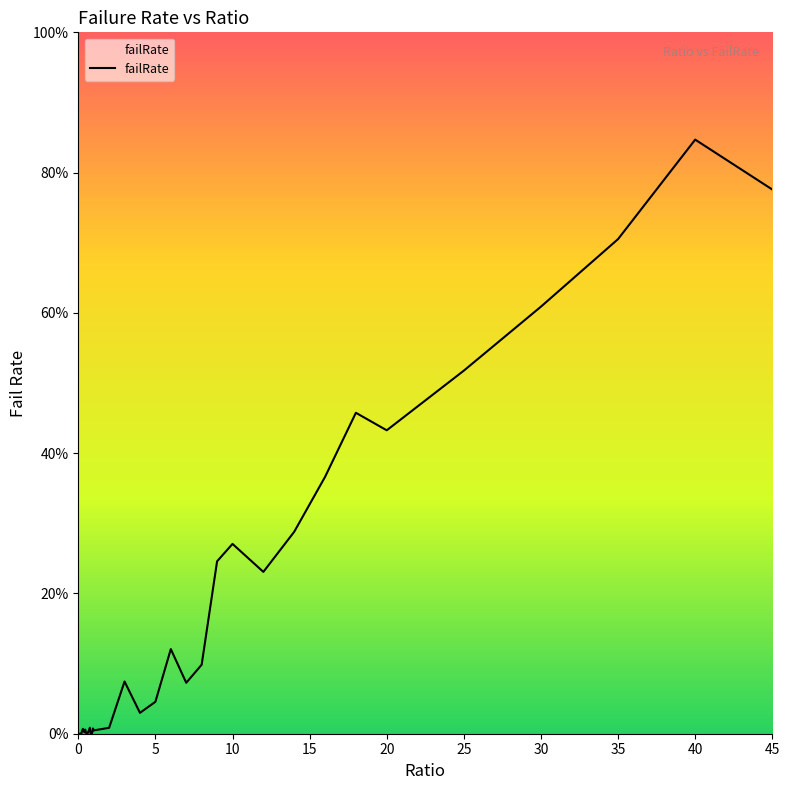

What is the label of the 24th point from the right?

0.8